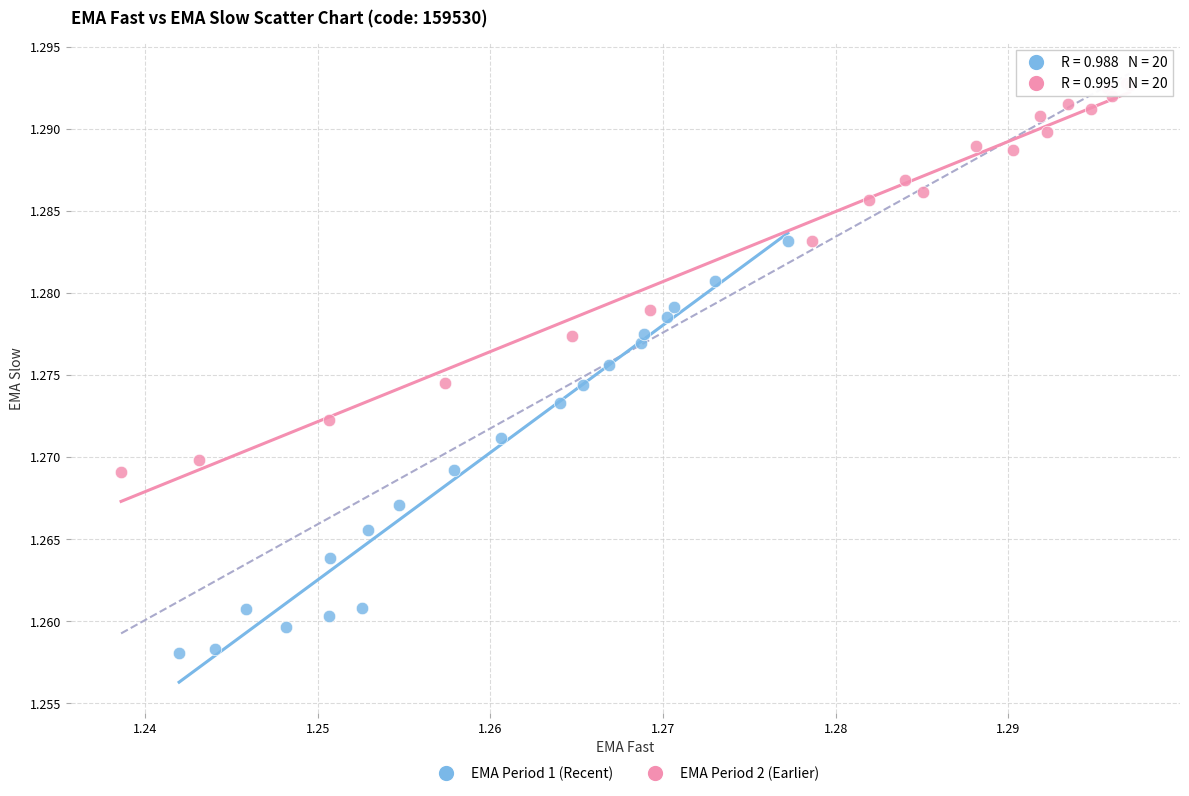

What are all the series names shown in the legend?

EMA Period 1 (Recent), EMA Period 2 (Earlier)